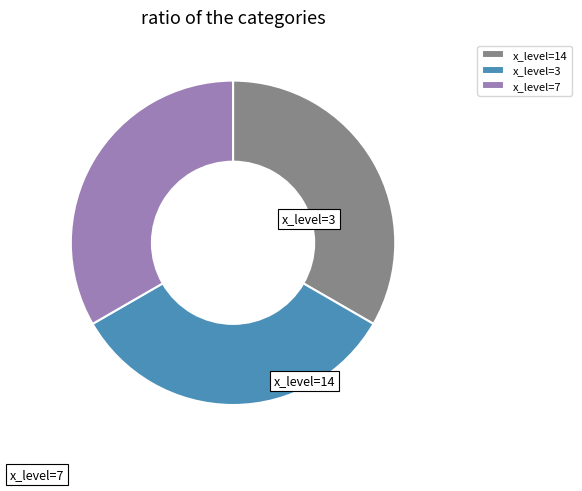

What is the largest slice in the pie chart?

14